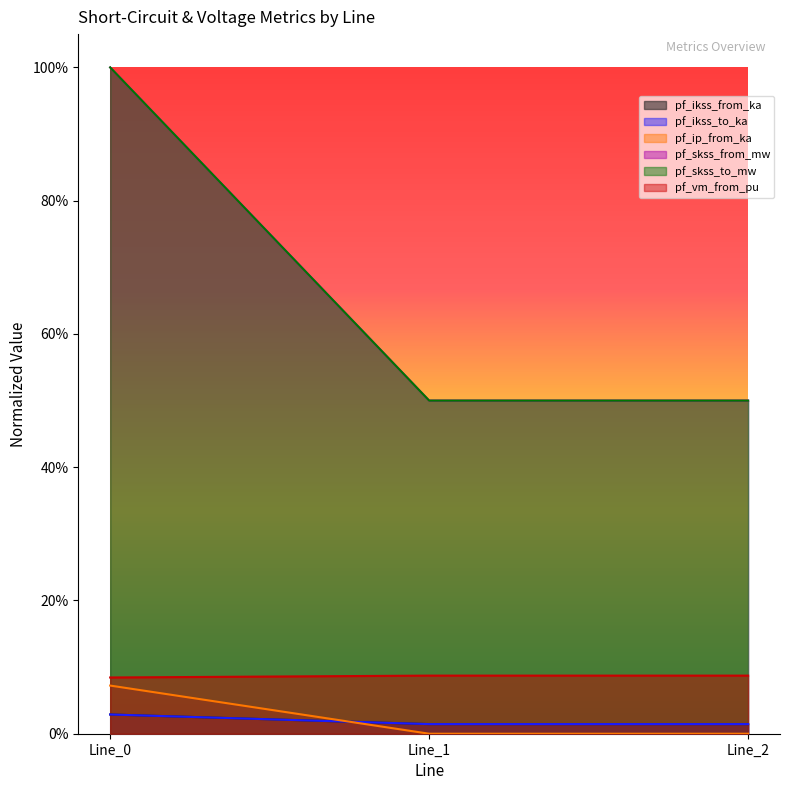

What is the sum of all pf_skss_from_mw values?

0.1